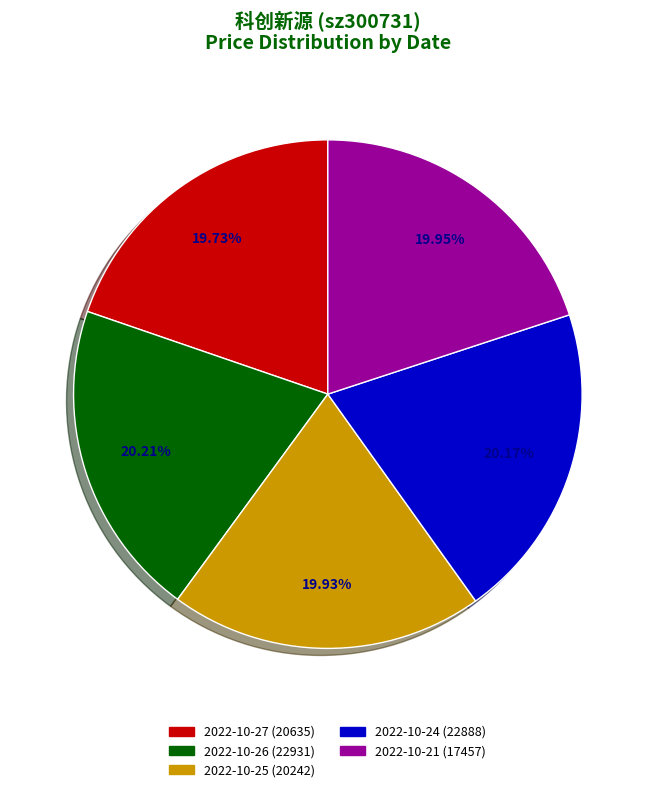

How many segments does this pie chart have?

5